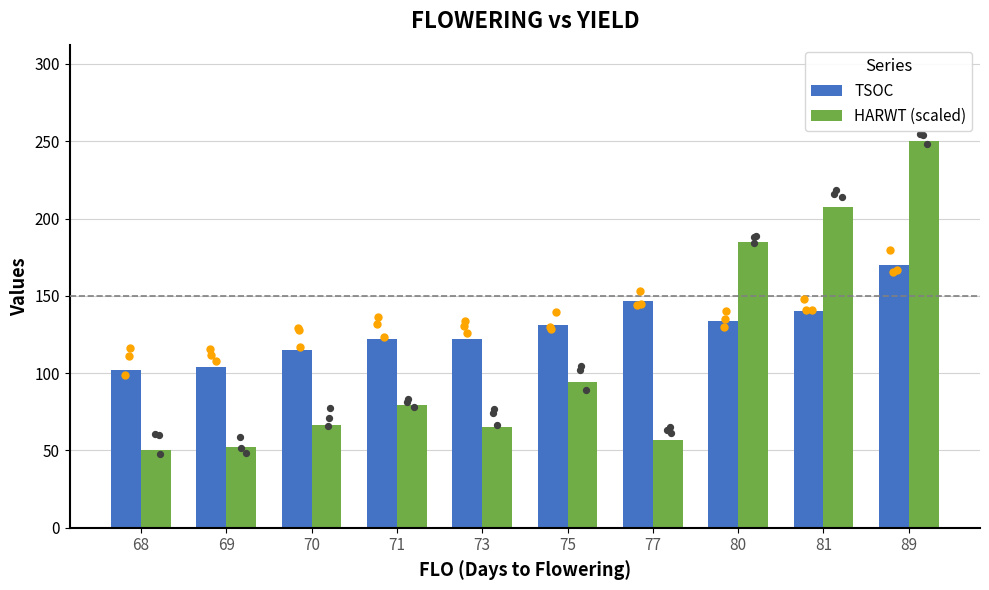

Is the value of TSOC at 77 greater than the value of HARWT (scaled) at 70?

Yes